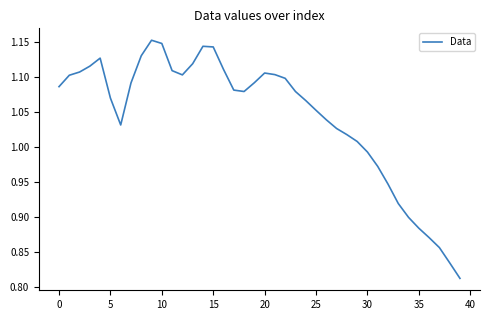

What is the difference between the maximum and minimum values?

0.3